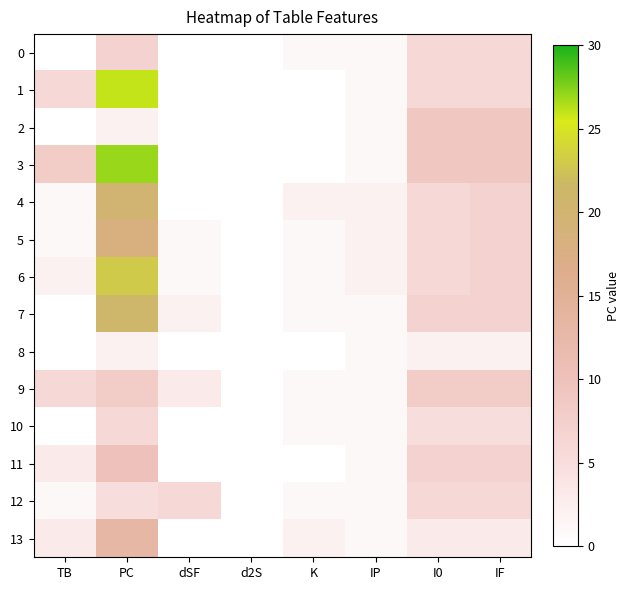

How many categories are shown in the chart?

8